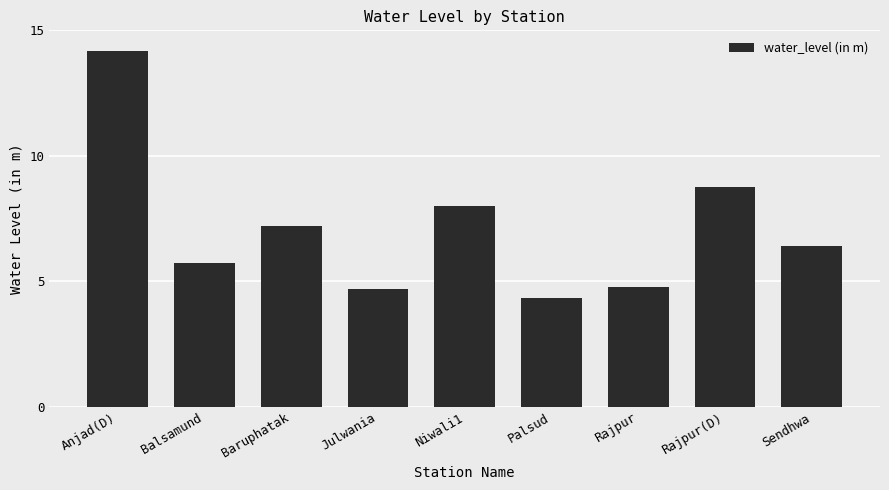

Reading right to left, transcribe all the data shown in this chart.

6.4	8.8	4.8	4.3	8.0	4.7	7.2	5.7	14.2